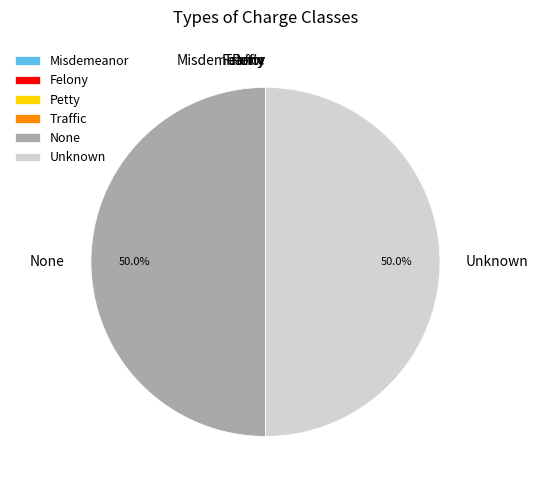

Does any single category account for the majority?

No